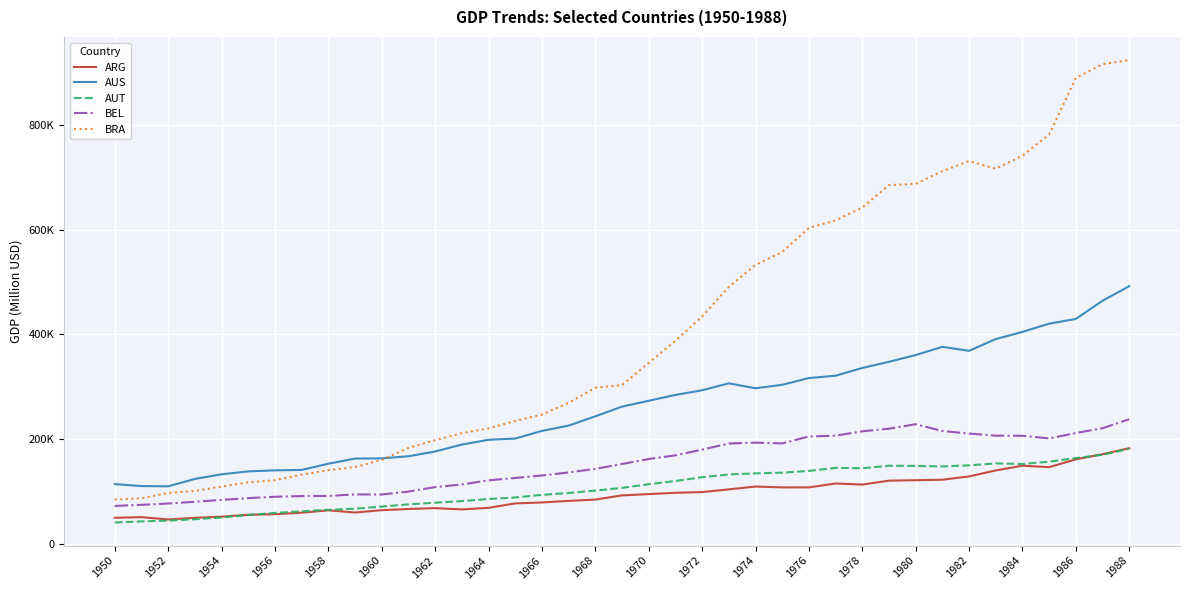

True or false: BRA and BEL intersect in this chart.

False